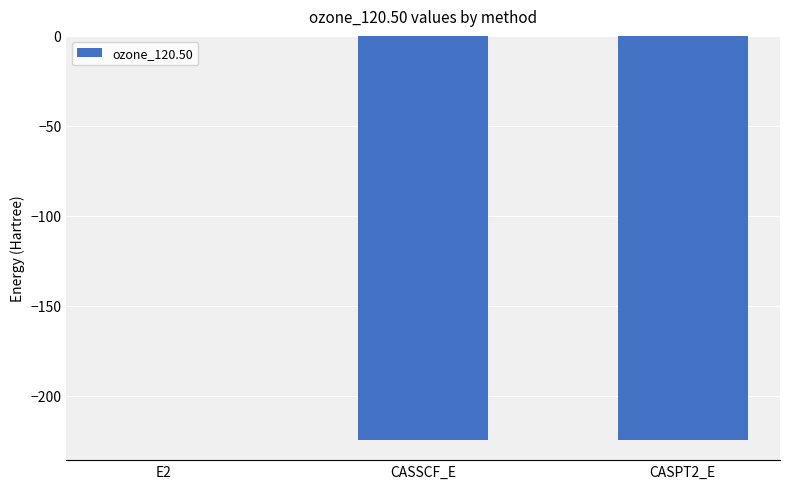

True or false: the data shows -117.4 at CASSCF_E.

False